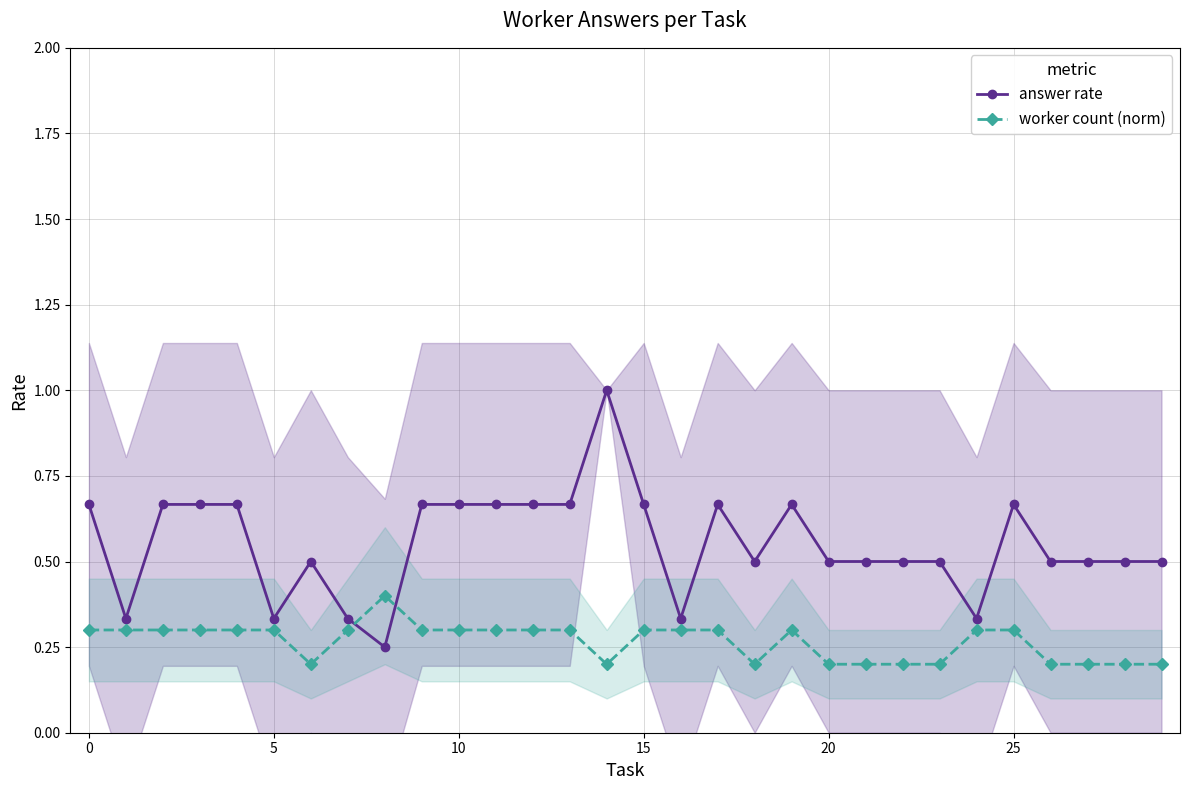

At which category does the chart reach its peak across all series?

14